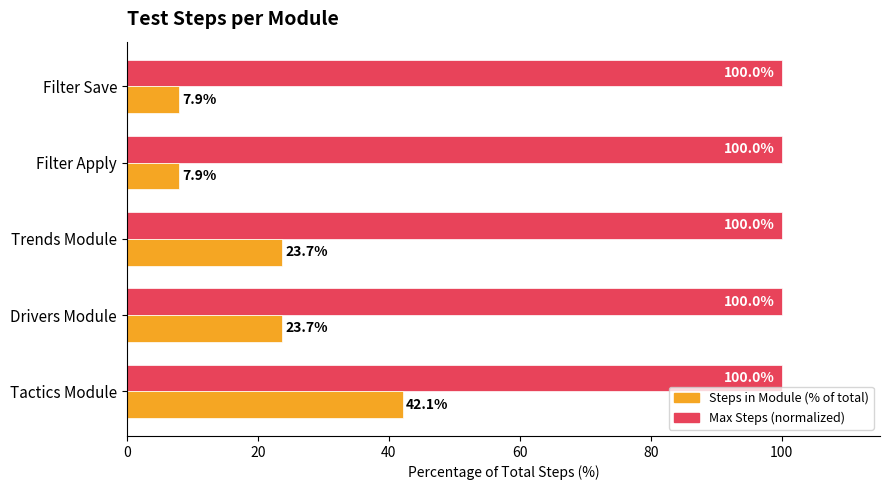

What is the total value across all series at Filter Apply?

107.9